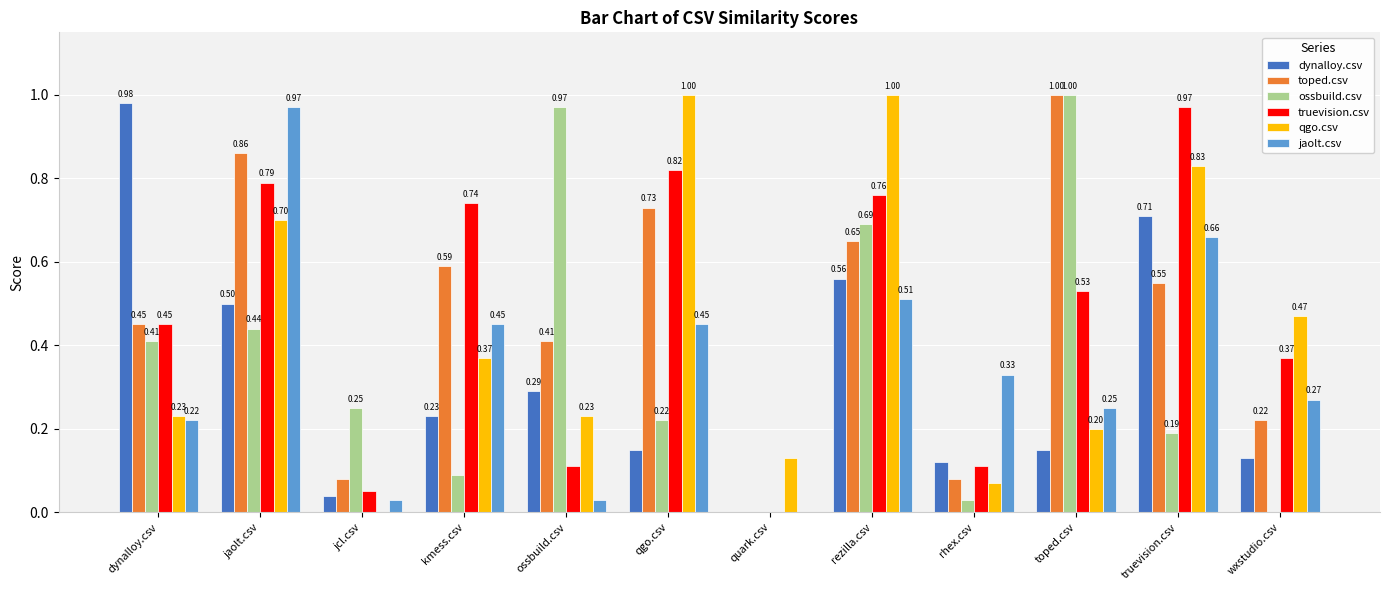

Count the number of categories in the chart.

12